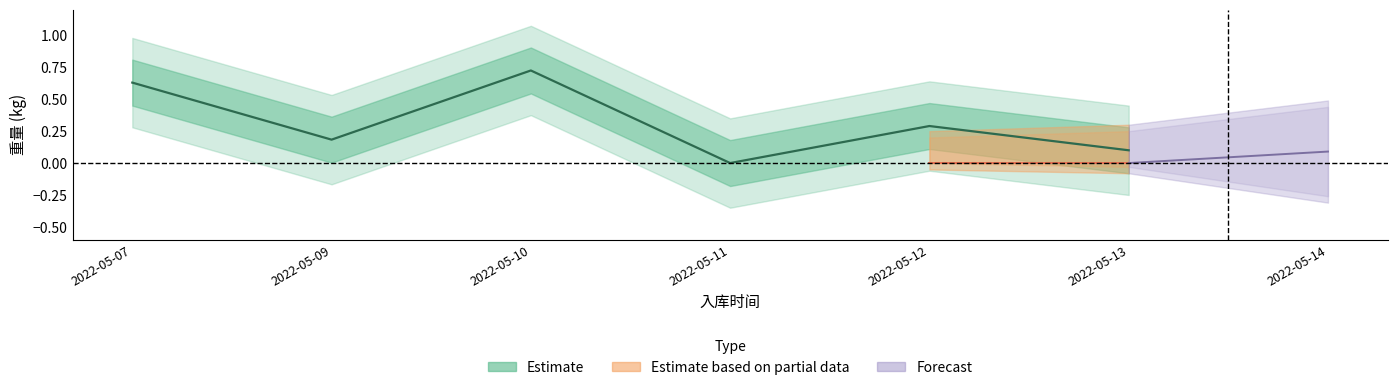

How many lines are shown in the chart?

2